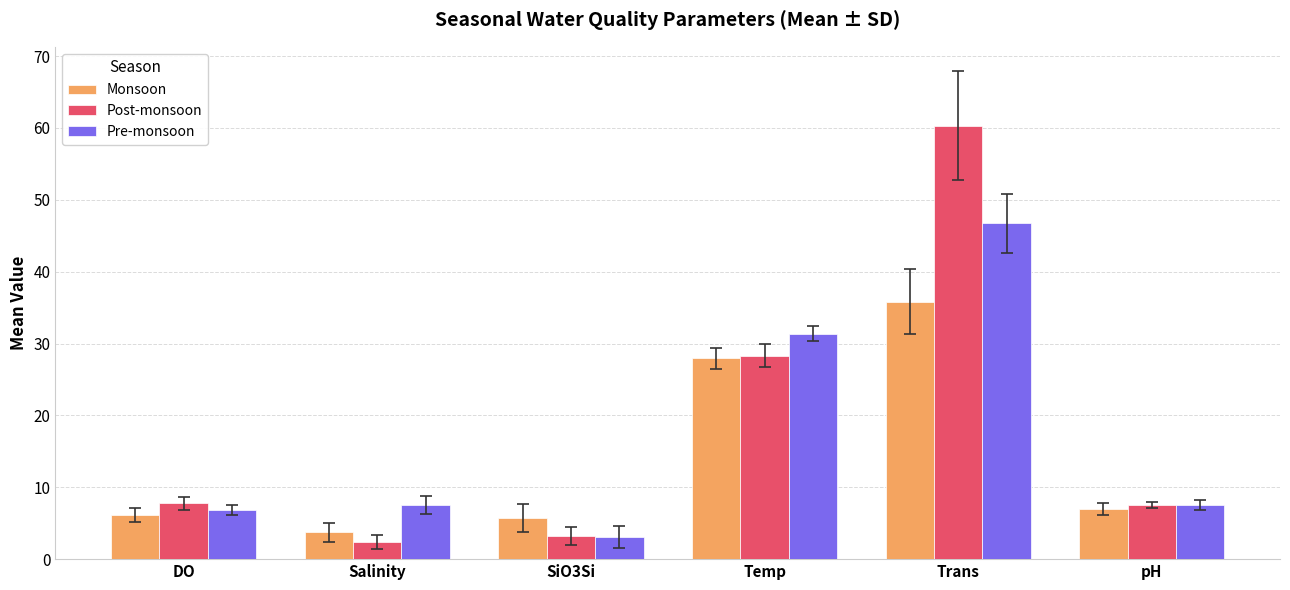

Is the value of Pre-monsoon at DO greater than the value of Monsoon at Trans?

No